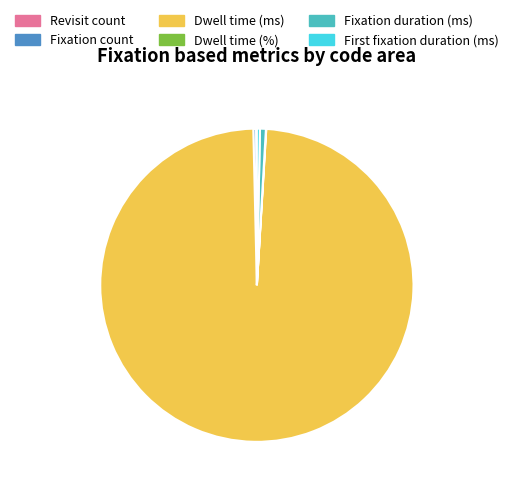

Does Dwell time (ms) account for over 50% of the chart?

Yes